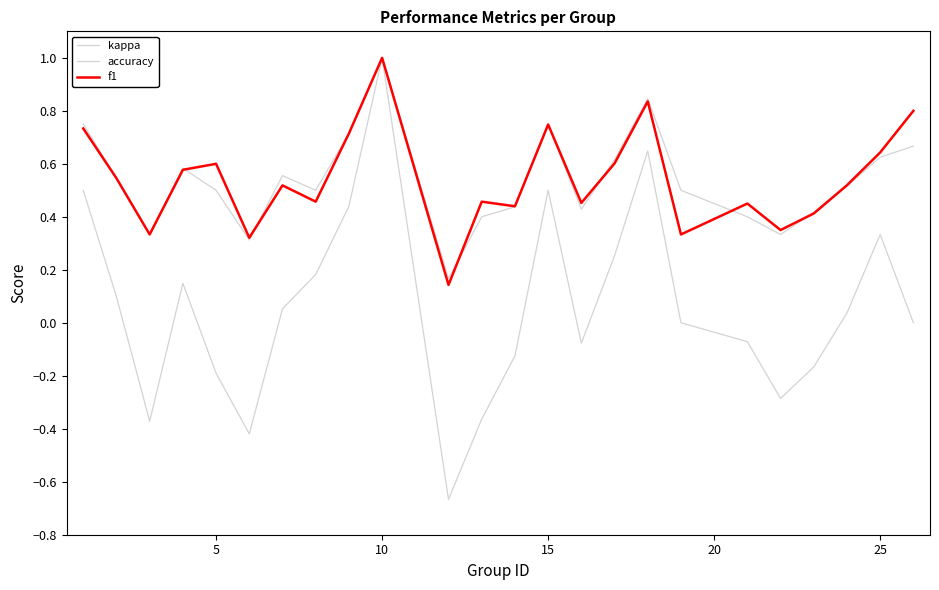

How many lines are shown in the chart?

3